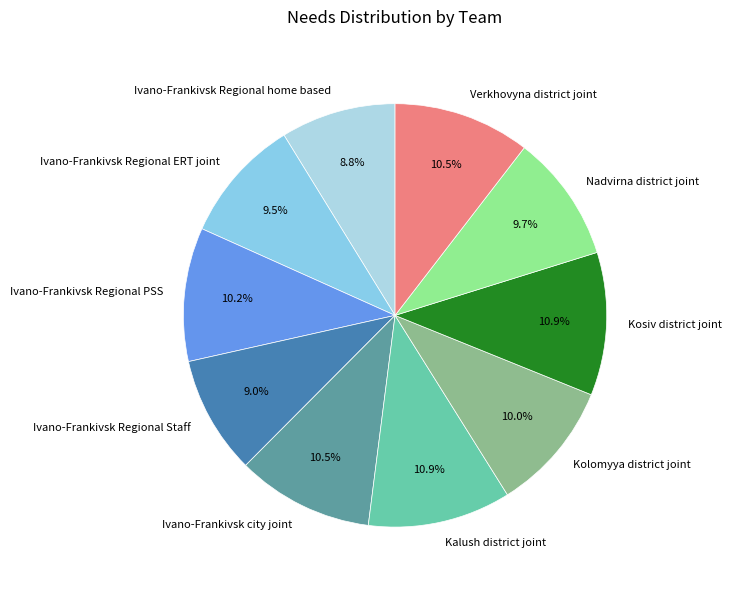

What is the ratio of the value at Ivano-Frankivsk city joint to the value at Kalush district joint?

1.0